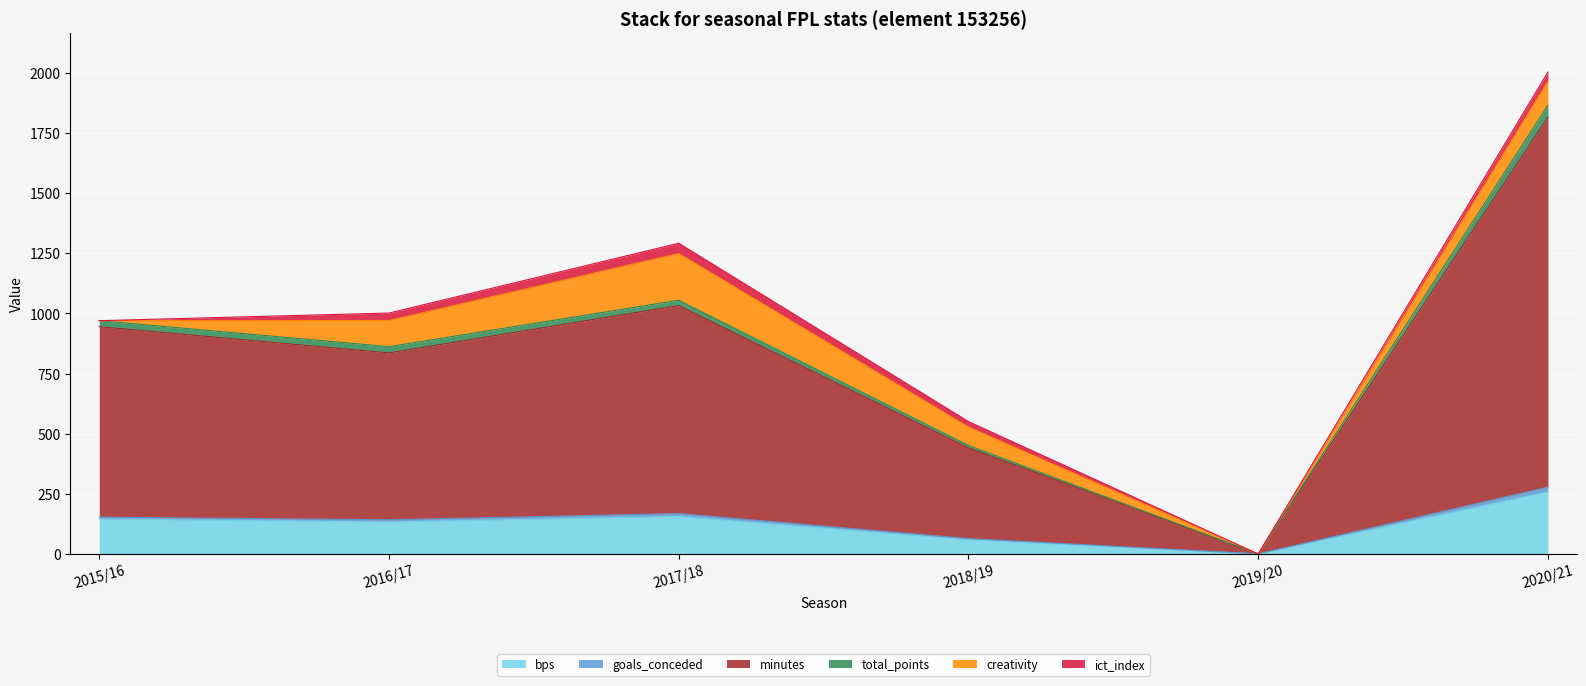

Is it true that minutes equals 706.9 at 2018/19?

False